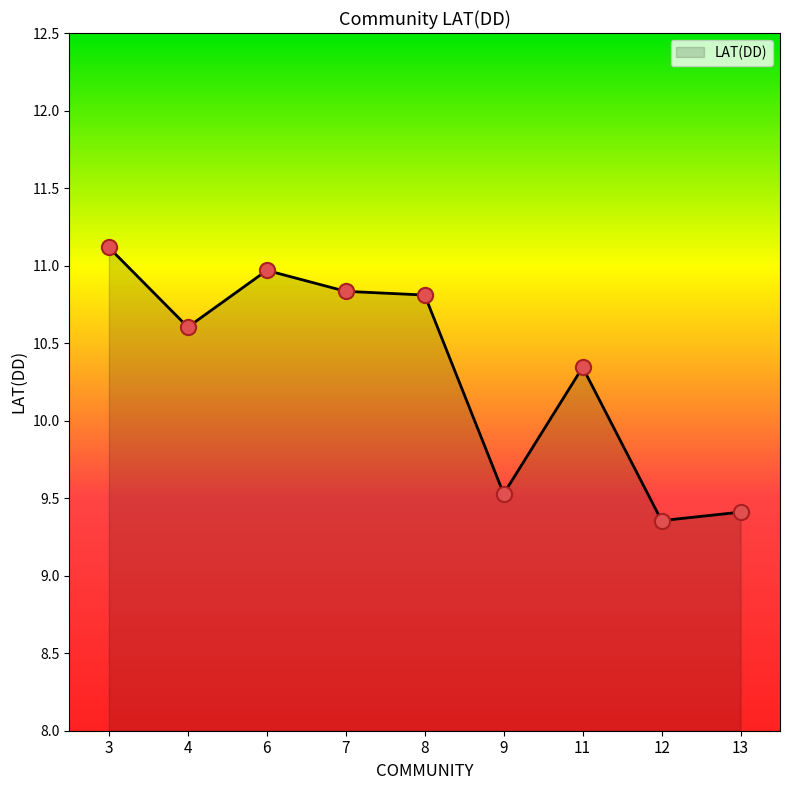

What is the ratio of the value at 9 to the value at 4?

0.9